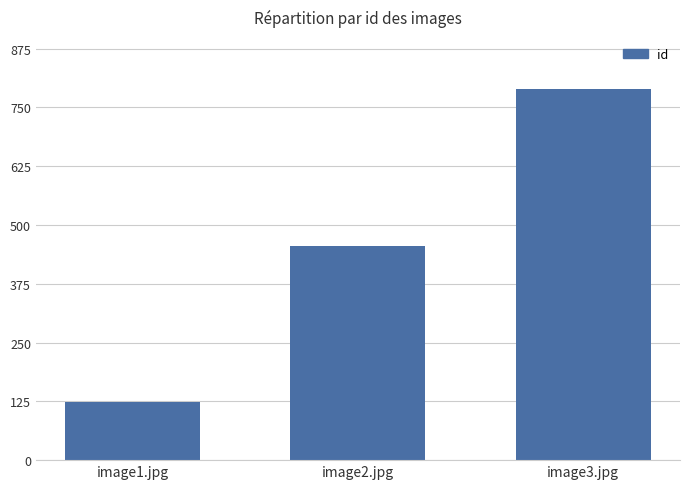

Reading right to left, transcribe all the data shown in this chart.

image3.jpg=789	image2.jpg=456	image1.jpg=123